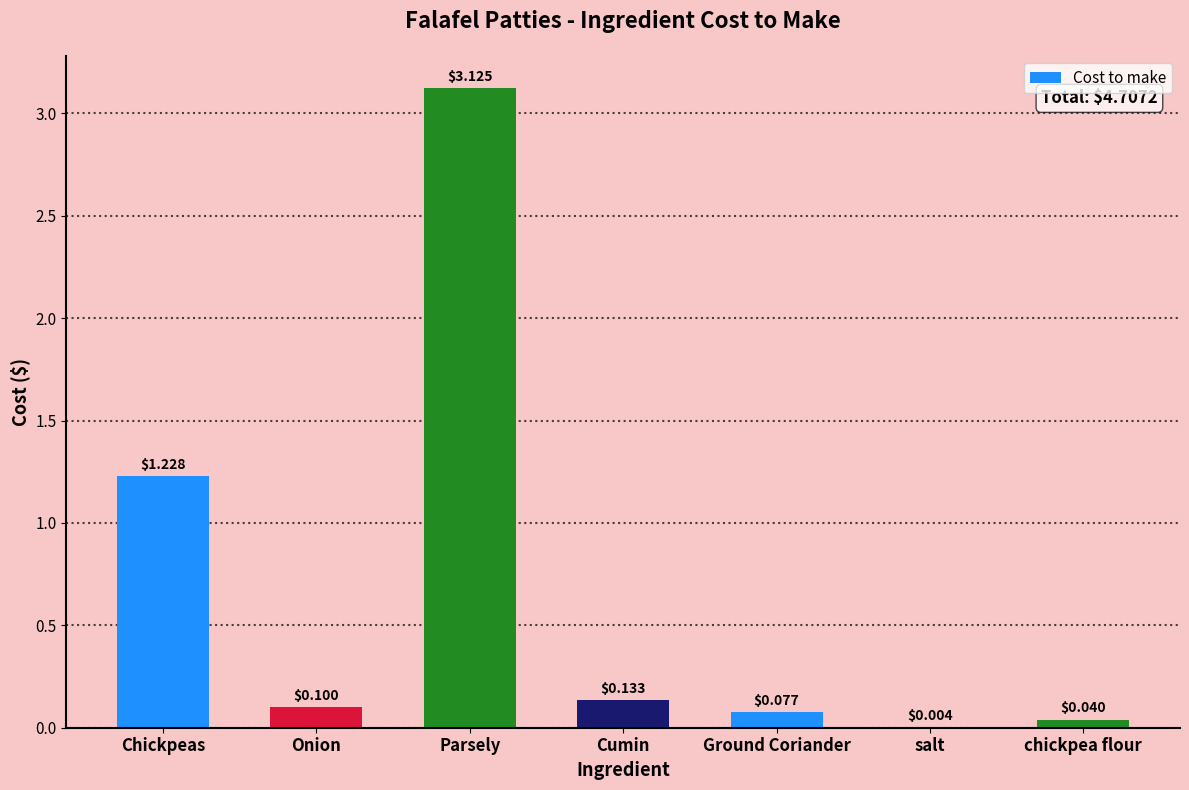

What is the sum of all values?

4.7